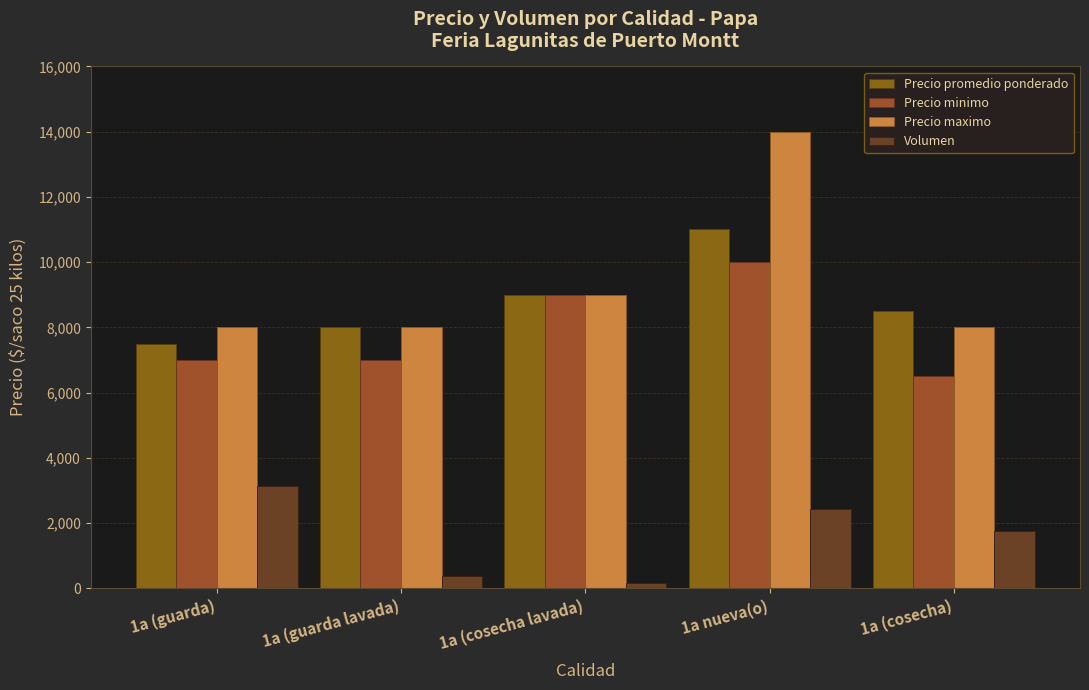

What is the smallest value displayed?

150